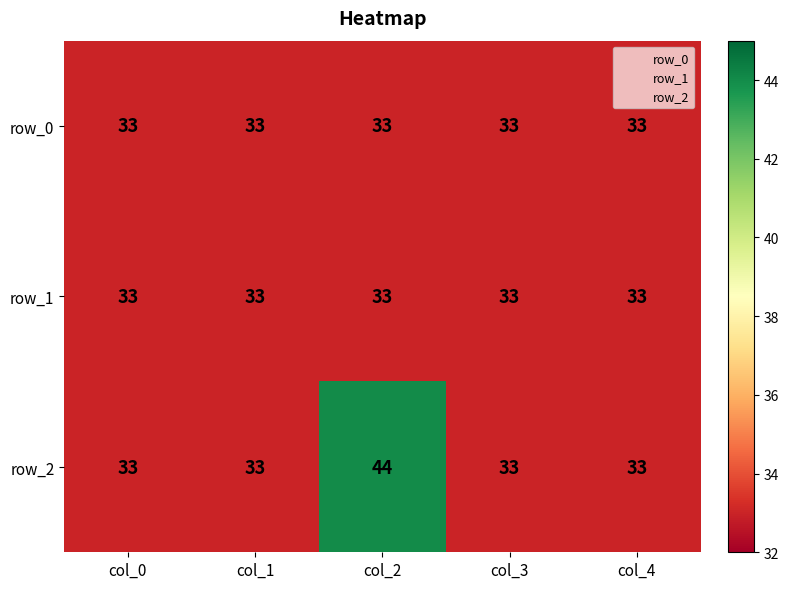

What value does the row_2 series have at col_0, to the nearest 10?

30